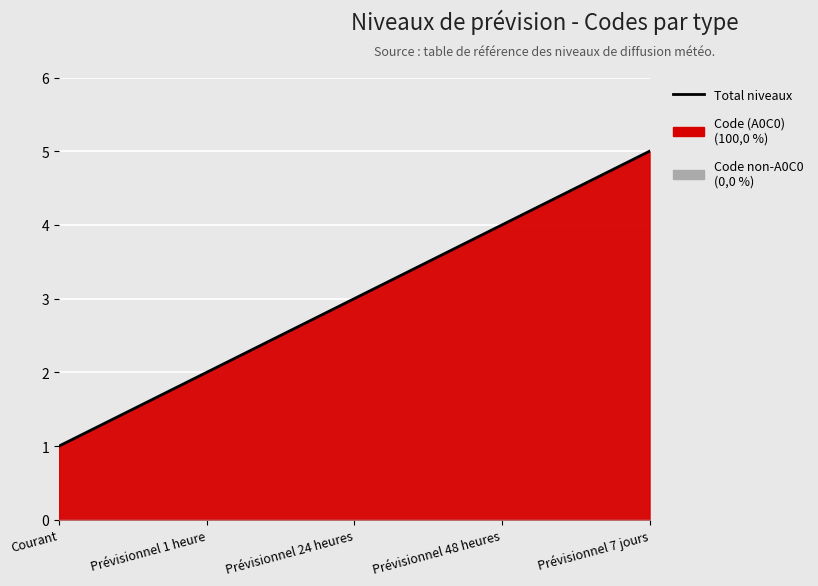

Which category has the highest value across all series?

Prévisionnel 7 jours